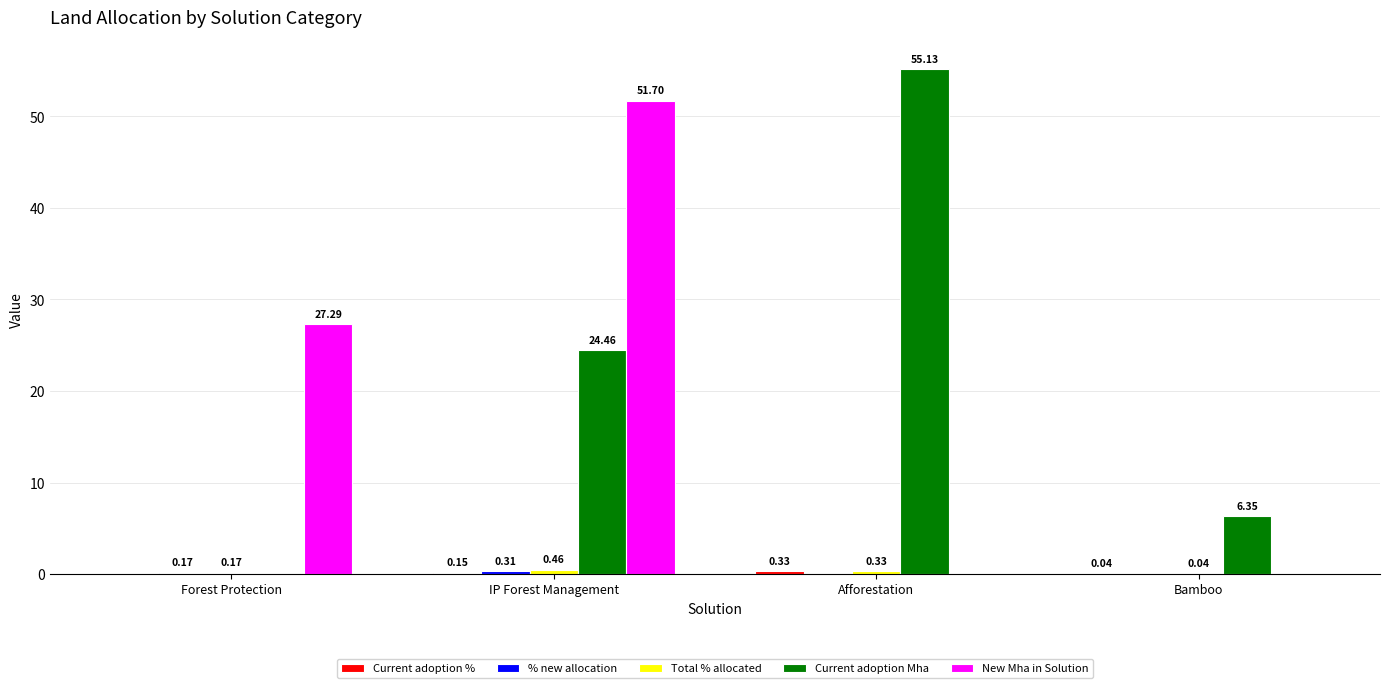

What is the sum of all New Mha in Solution values?

79.0